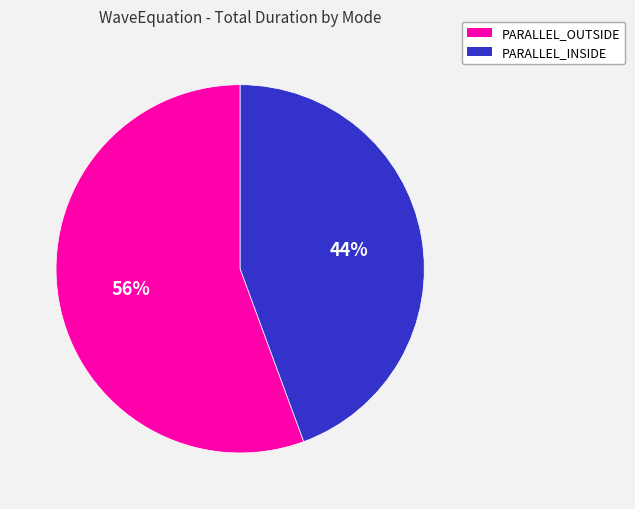

How many segments does this pie chart have?

2